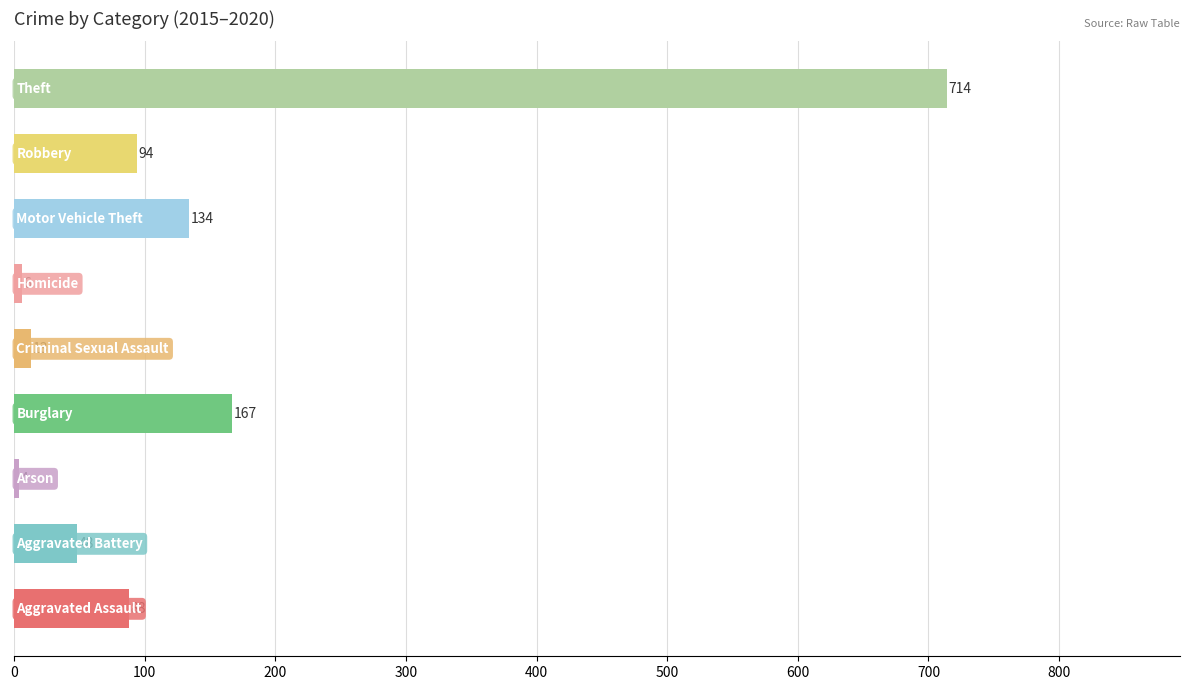

What is the greatest value displayed?

714